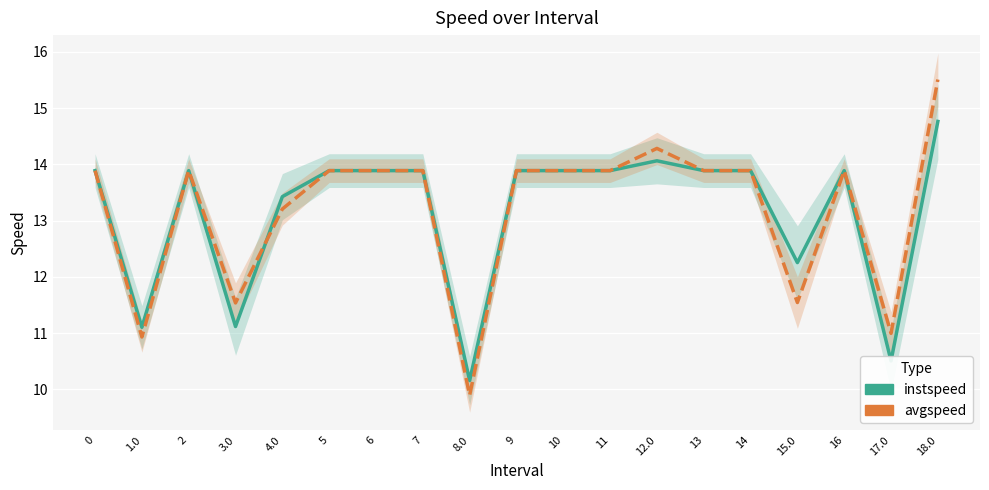

At which label does instspeed reach its peak?

18.0